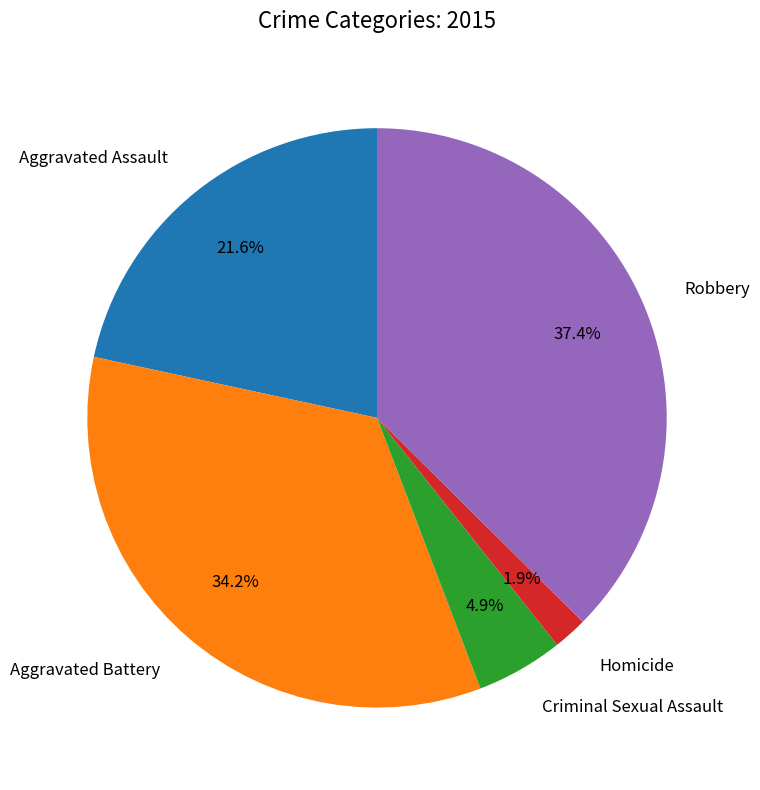

Is there any slice that represents more than half of the pie?

No